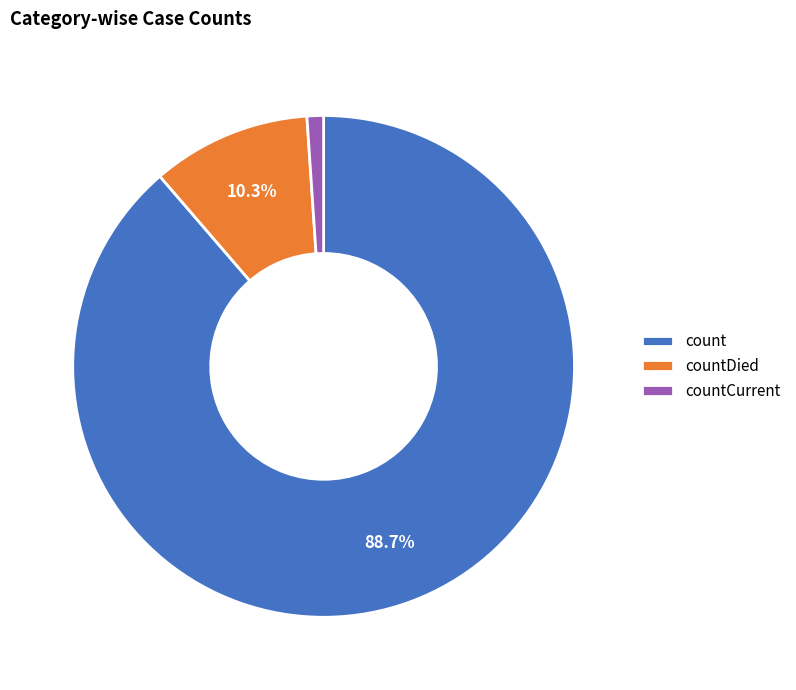

To the nearest percent, what is the difference between the countDied and count slice percentages?

78%